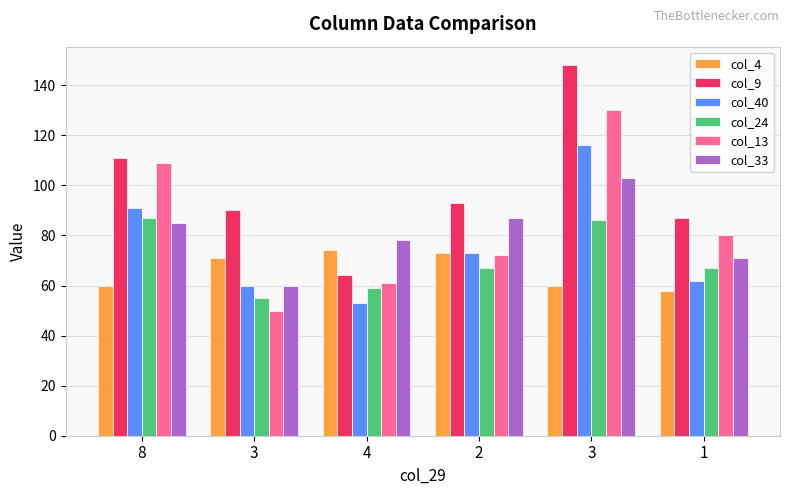

How many bars are there in each group?

6